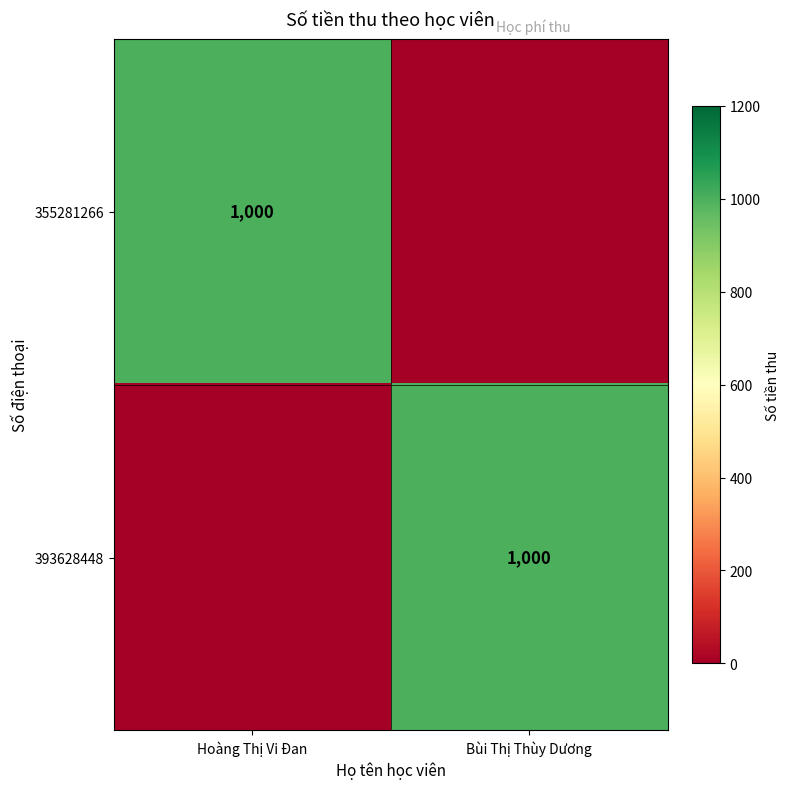

The 355281266 series shows 380 at Hoàng Thị Vi Đan. True or false?

False